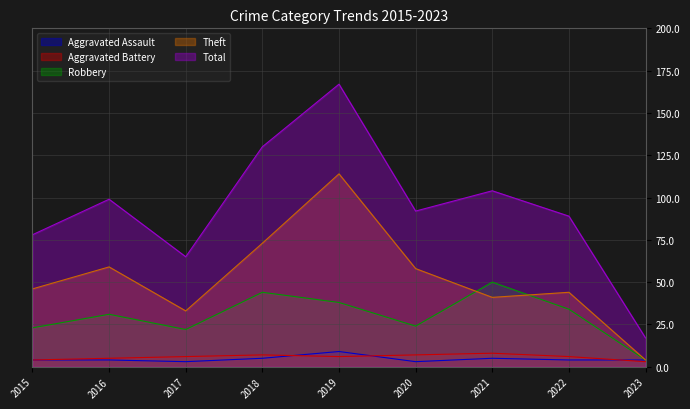

Does the chart display data point markers on the line(s)?

No